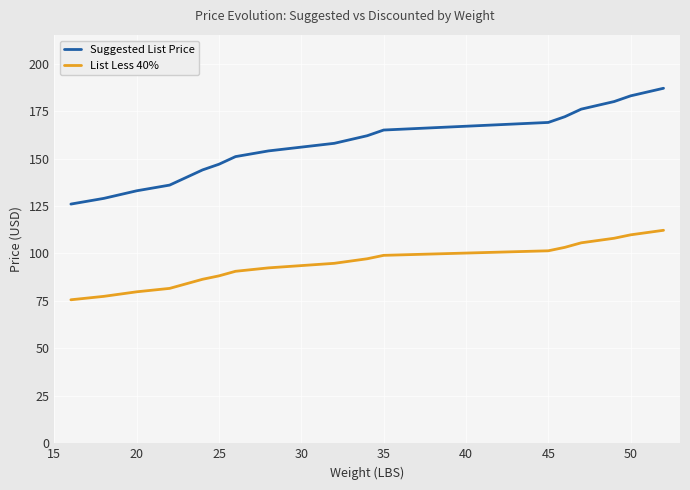

True or false: List Less 40% and Suggested List Price intersect in this chart.

False